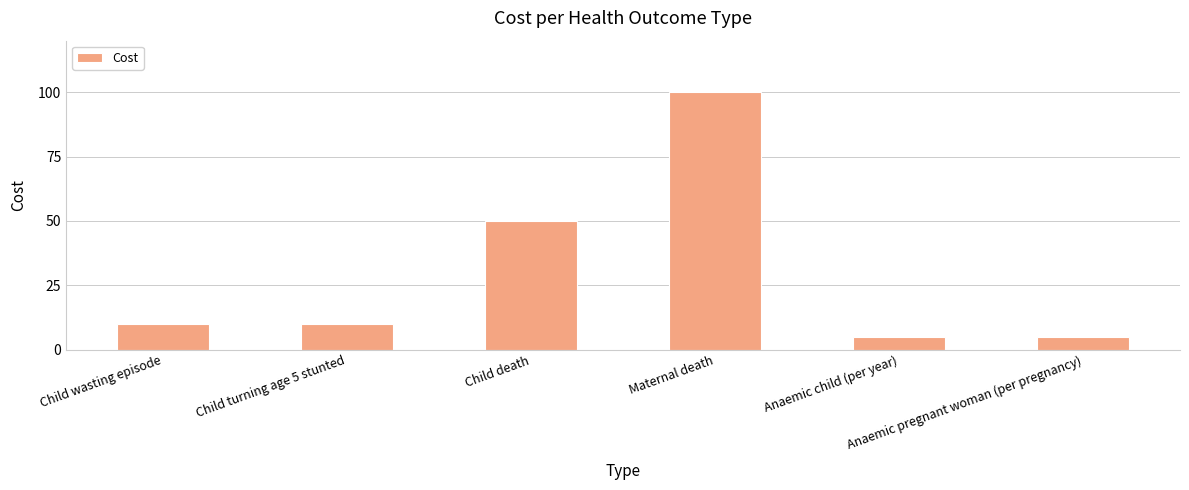

What is the label of the 4th bar from the right?

Child death